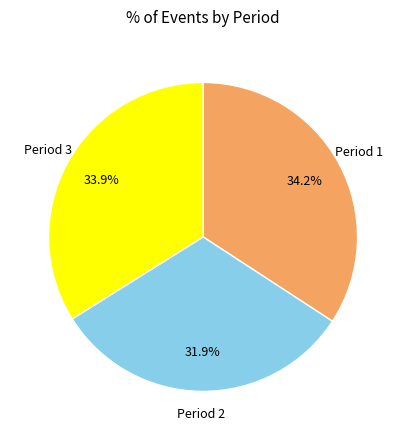

To the nearest percent, what is the difference between the largest and smallest slice percentages?

2%